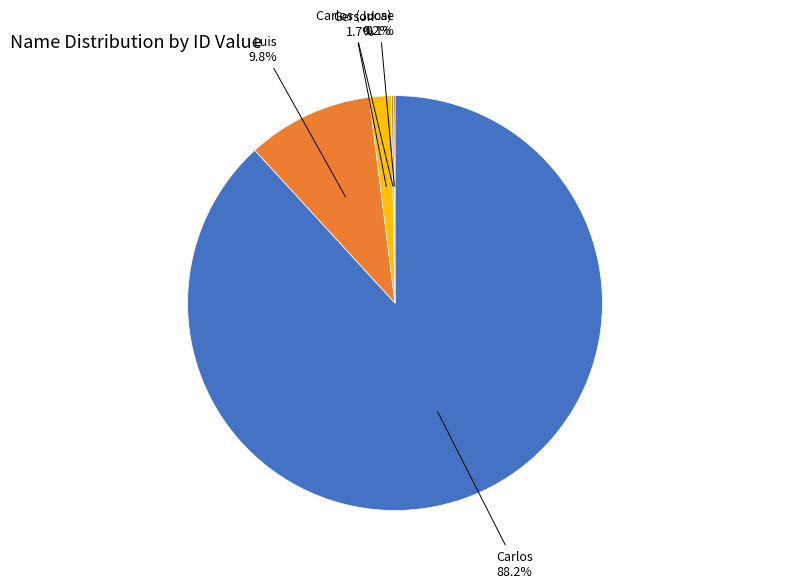

What is the ratio of the value at Carlos to the value at Luis?

9.0